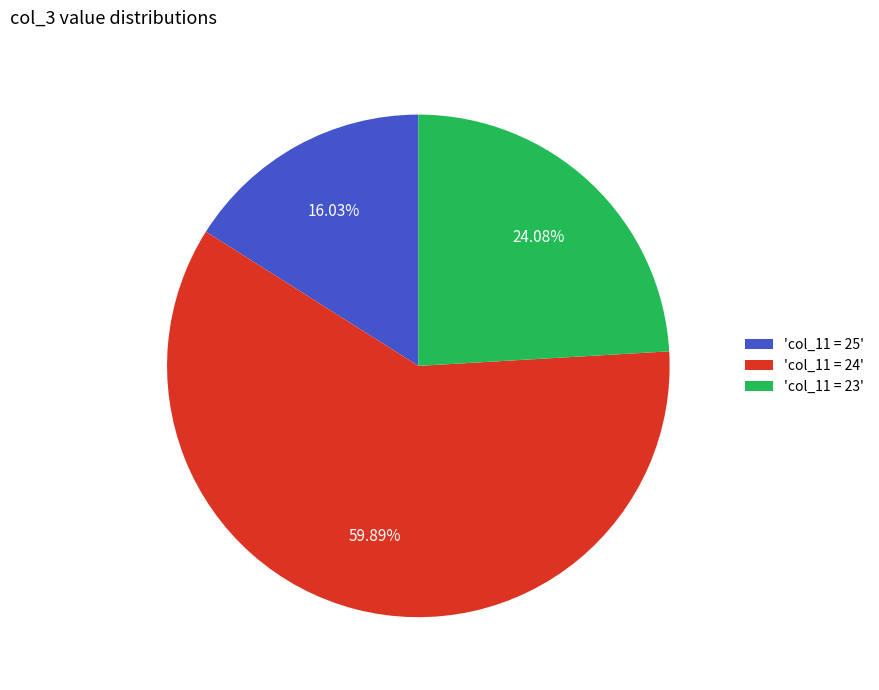

Does 'col_11 = 24' represent more than half of the total?

Yes